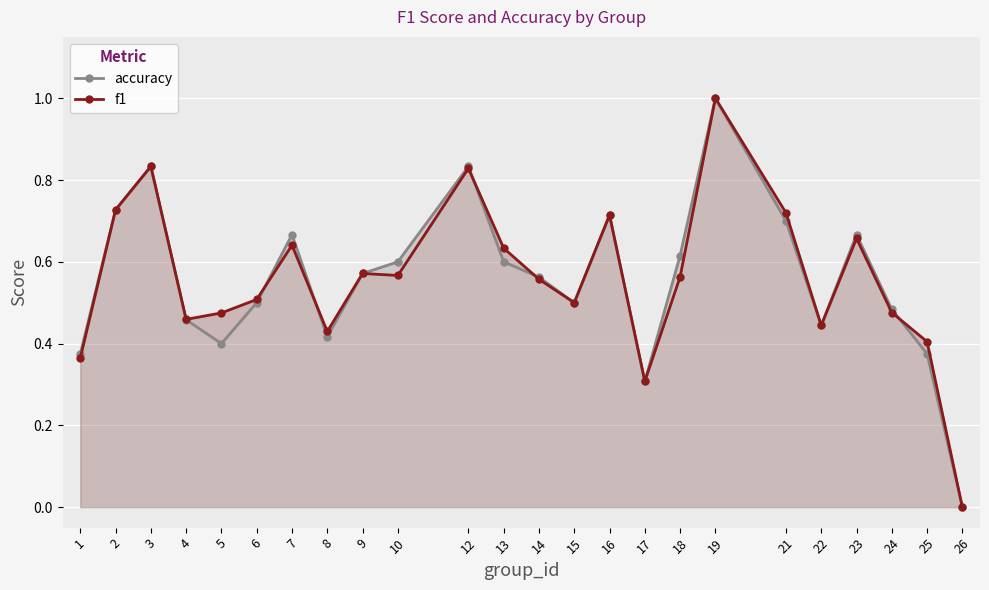

Rank the series by their maximum value, from lowest to highest.

accuracy, f1